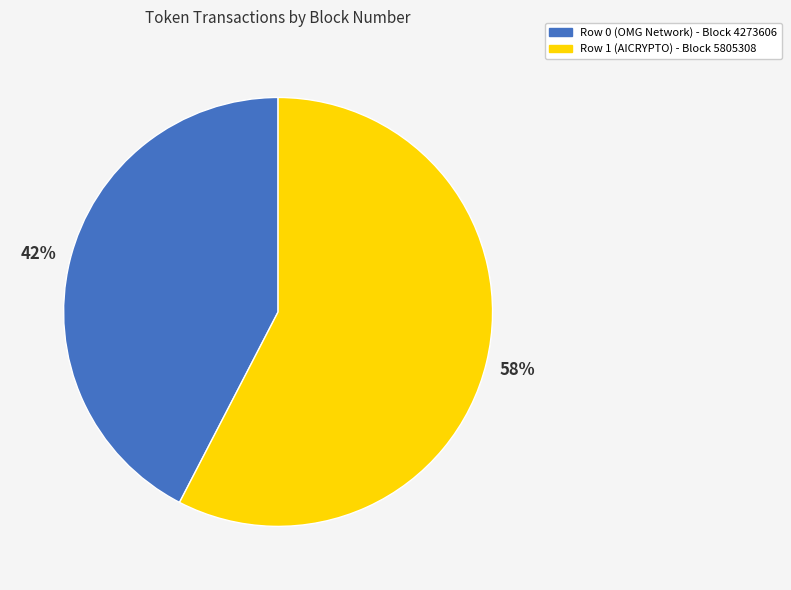

How many segments does this pie chart have?

2